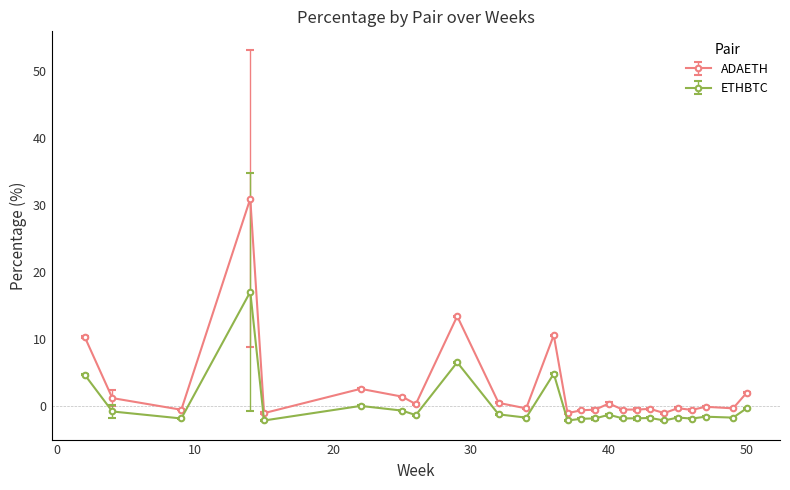

What is the smallest value displayed?

-2.1